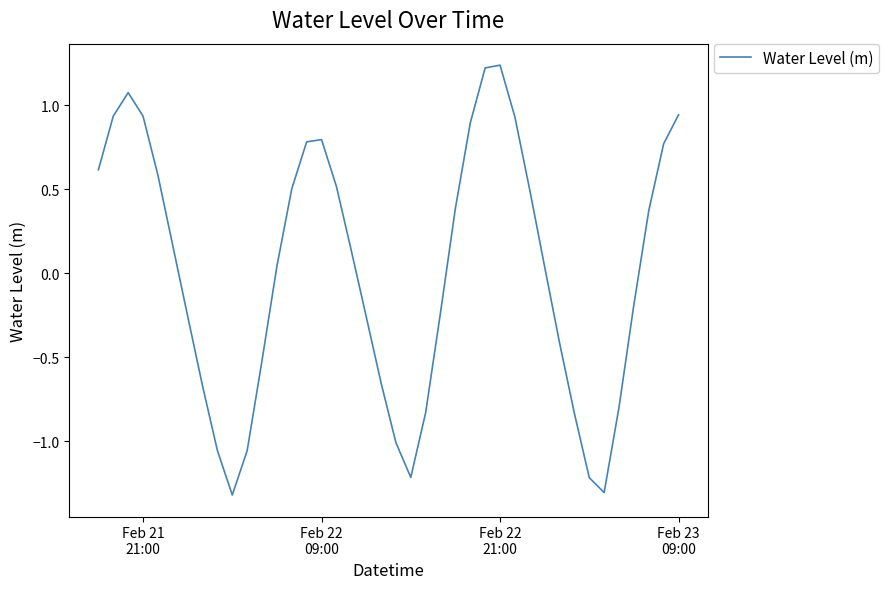

What is the smallest value displayed?

-1.3